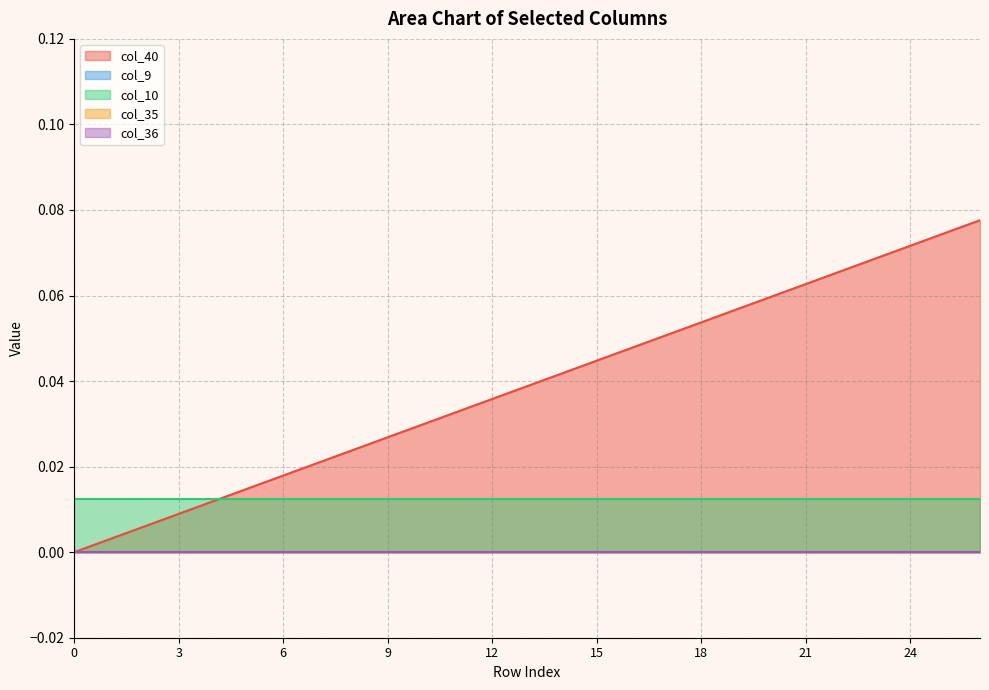

Rank the series at 4 from lowest to highest value.

col_9, col_35, col_36, col_40, col_10